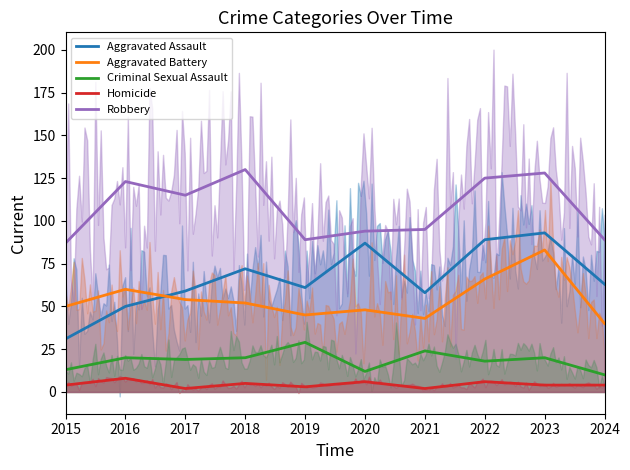

What are all the series names shown in the legend?

Aggravated Assault, Aggravated Battery, Criminal Sexual Assault, Homicide, Robbery